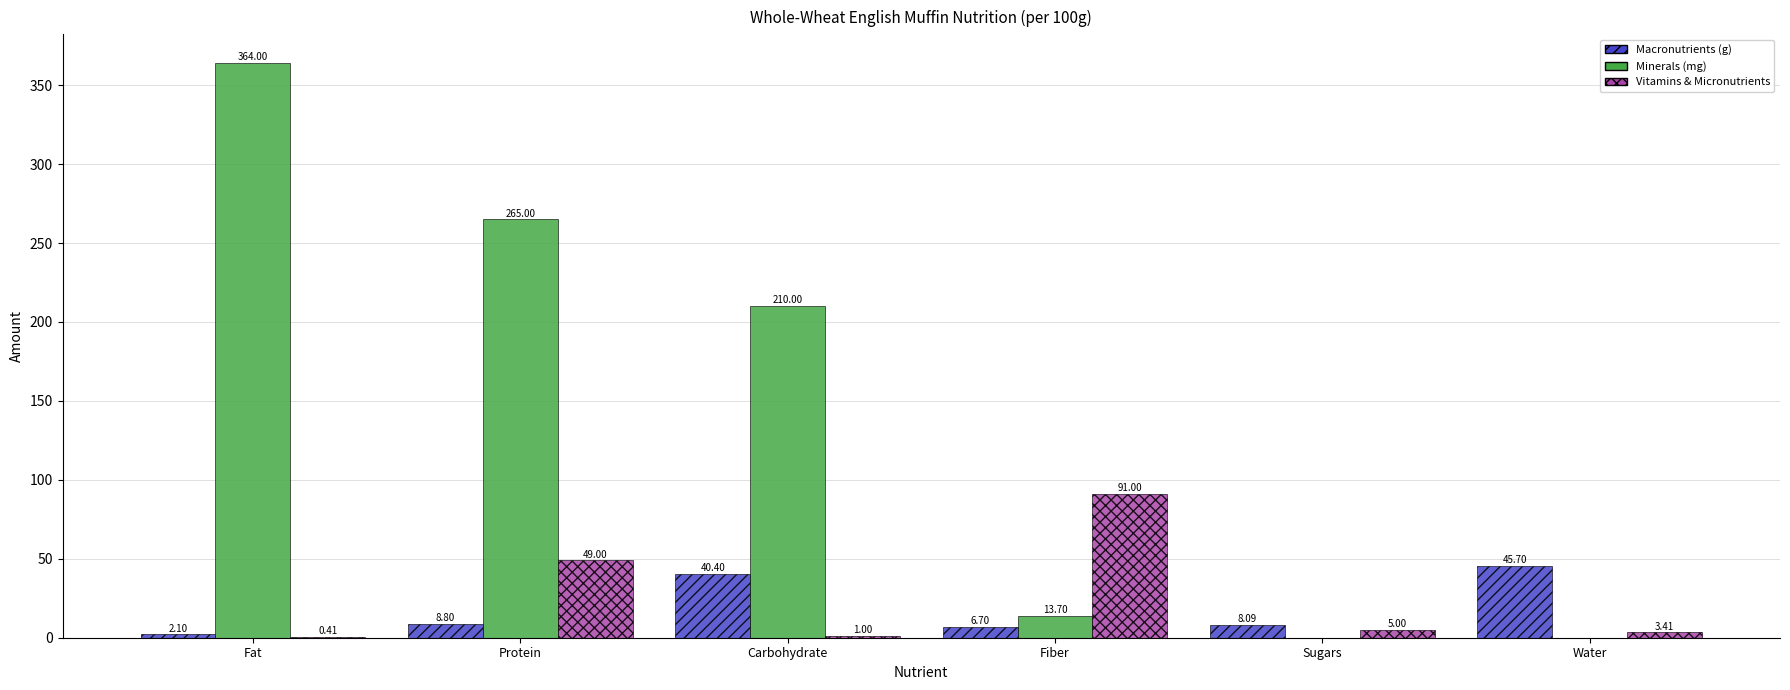

Which category has the highest value across all series?

Fat